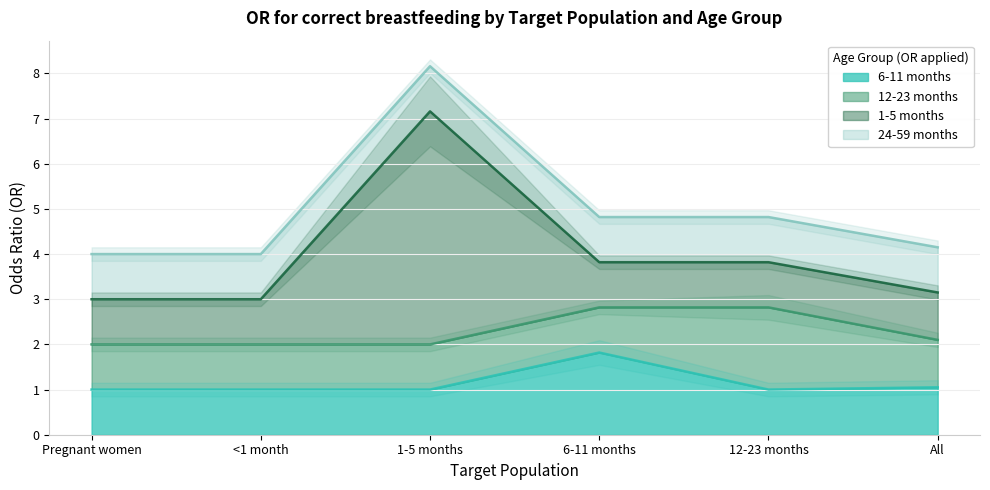

The 6-11 months series shows 1.1 at 6-11 months. True or false?

False